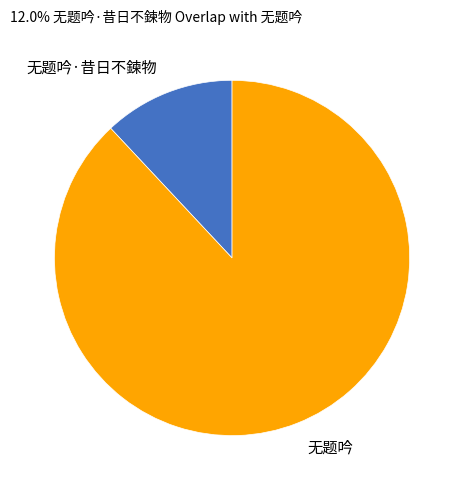

Does 无题吟·昔日不鍊物 represent more than half of the total?

No